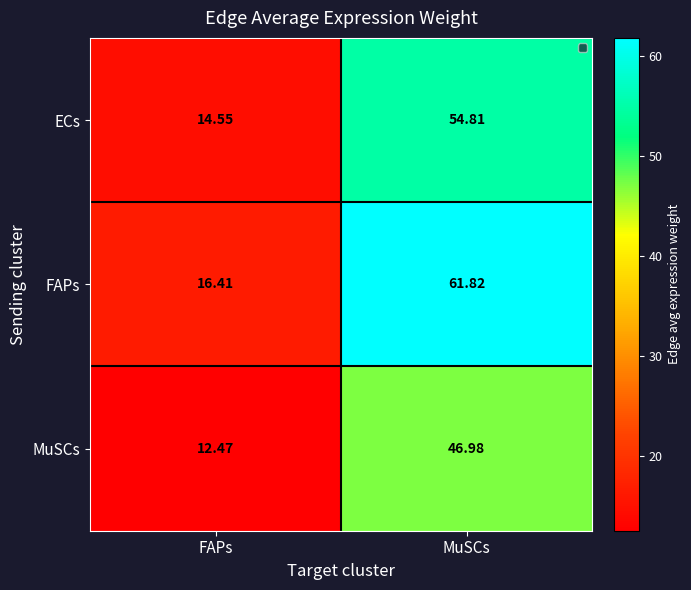

List the series in order of their overall mean, highest first.

FAPs, ECs, MuSCs